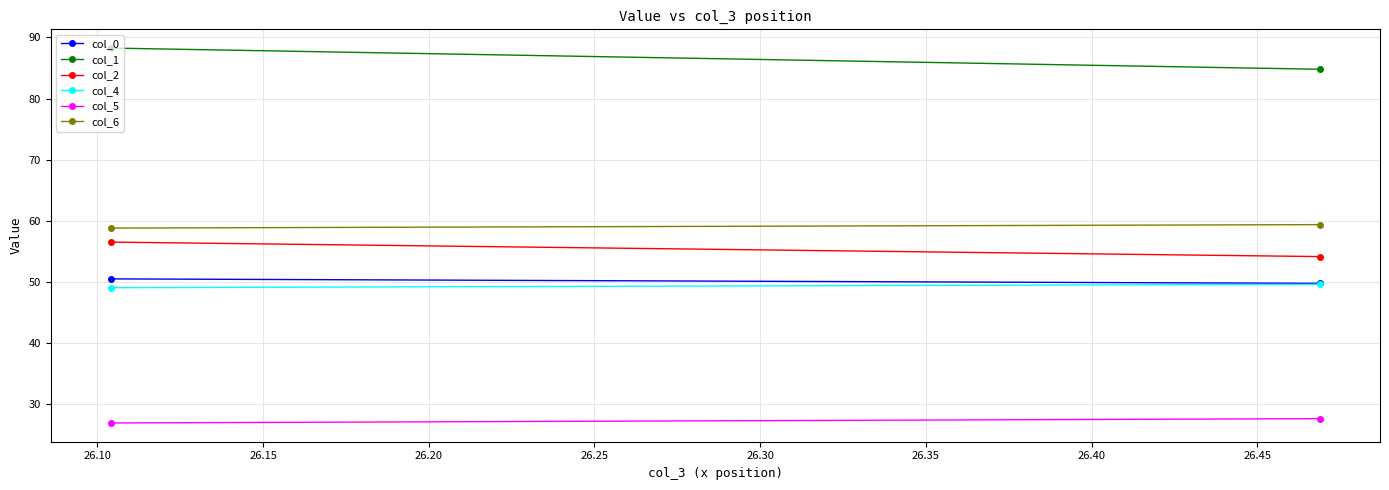

What is the maximum value shown in the chart?

88.3